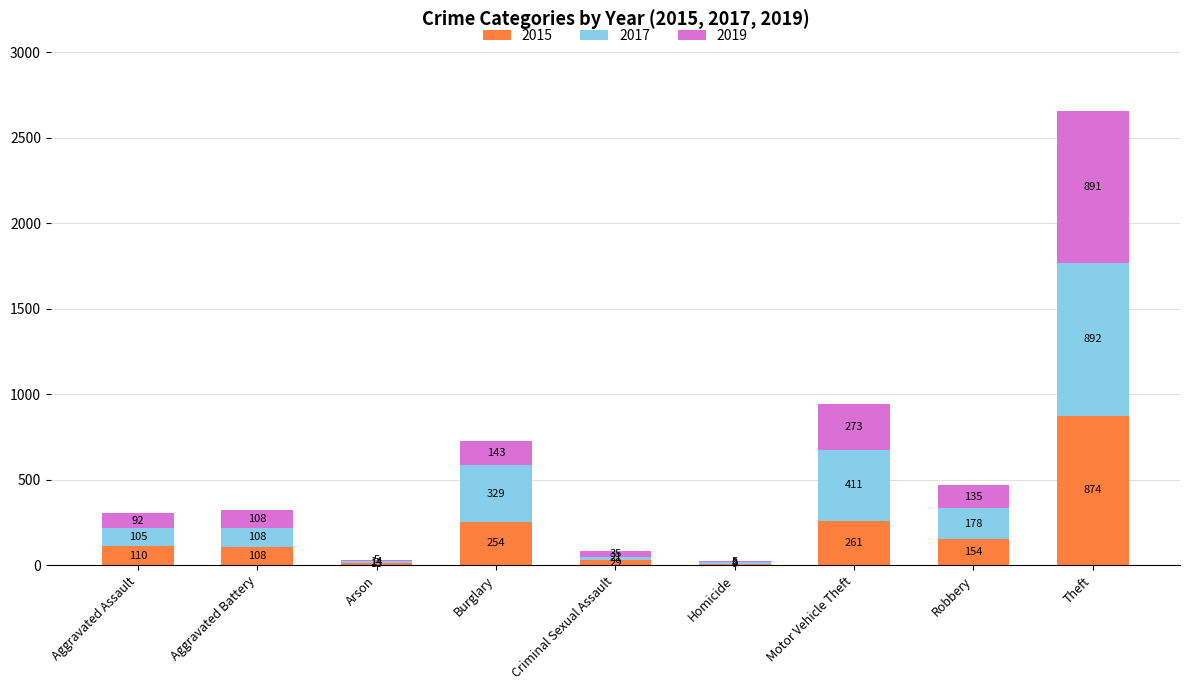

How many series are shown in this chart?

3